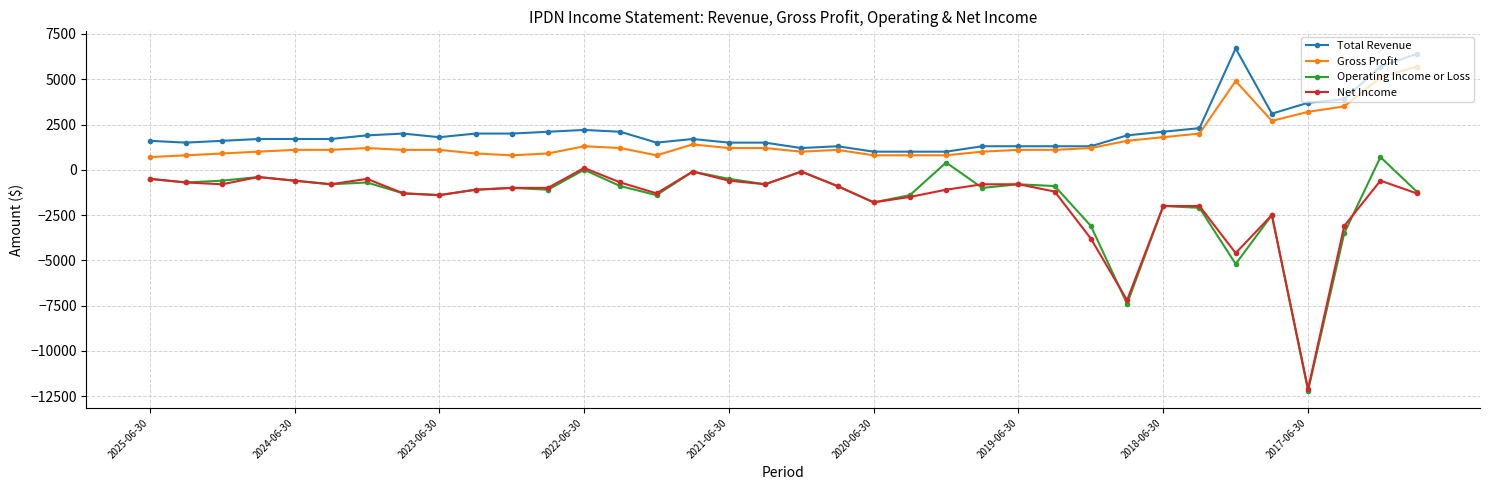

Reading right to left, what are all the values shown in this chart?

Total Revenue: 6400	5700	3900	3700	3100	6700	2300	2100	1900	1300	1300	1300	1300	1000	1000	1000	1300	1200	1500	1500	1700	1500	2100	2200	2100	2000	2000	1800	2000	1900	1700	1700	1700	1600	1500	1600
Gross Profit: 5700	5100	3500	3200	2700	4900	2000	1800	1600	1200	1100	1100	1000	800	800	800	1100	1000	1200	1200	1400	800	1200	1300	900	800	900	1100	1100	1200	1100	1100	1000	900	800	700
Operating Income or Loss: -1200	700	-3500	-12200	-2500	-5200	-2100	-2000	-7400	-3100	-900	-800	-1000	400	-1400	-1800	-900	-100	-800	-500	-100	-1400	-900	0	-1100	-1000	-1100	-1400	-1300	-700	-800	-600	-400	-600	-700	-500
Net Income: -1300	-600	-3100	-12100	-2500	-4600	-2000	-2000	-7200	-3800	-1200	-800	-800	-1100	-1500	-1800	-900	-100	-800	-600	-100	-1300	-700	100	-1000	-1000	-1100	-1400	-1300	-500	-800	-600	-400	-800	-700	-500